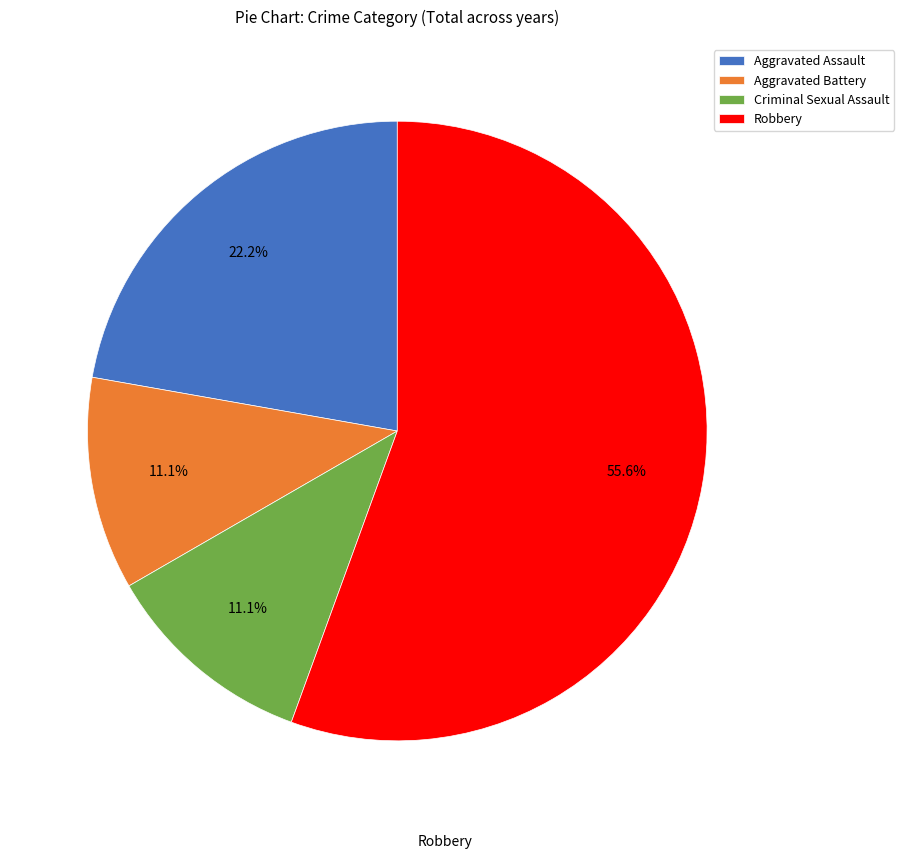

What is the largest slice in the pie chart?

Robbery